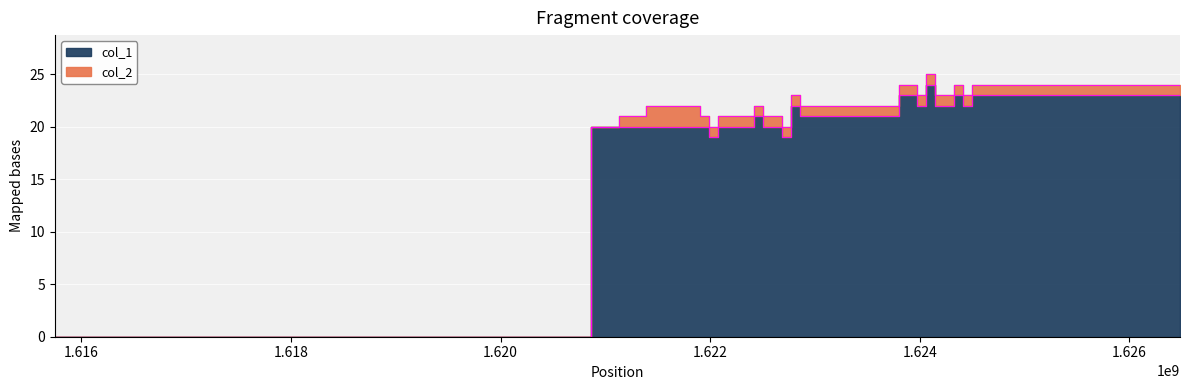

Is it true that the value at 1.620 is 13?

False